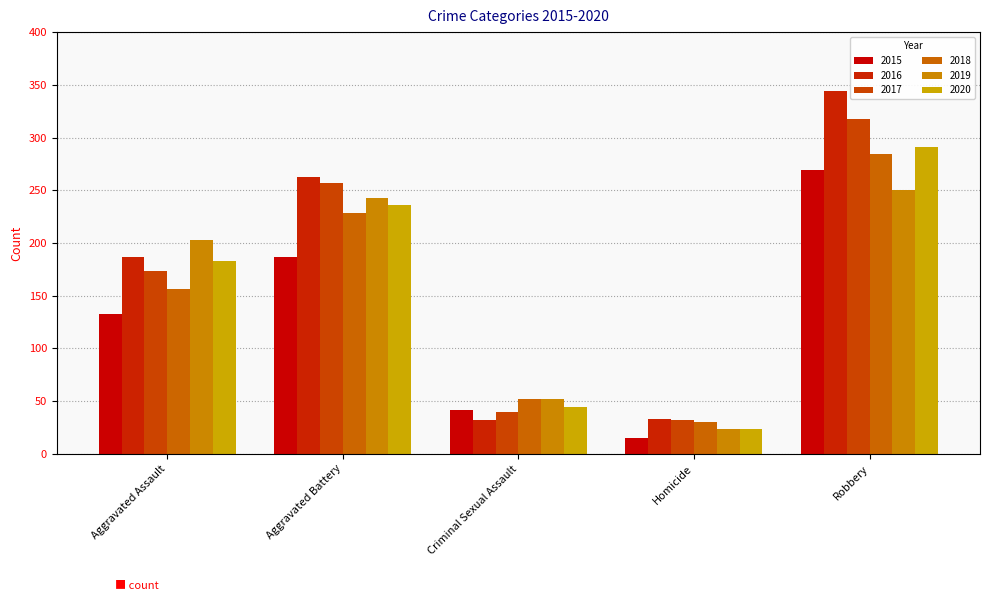

What is the sum of the 2020 values at Aggravated Assault and Robbery?

474